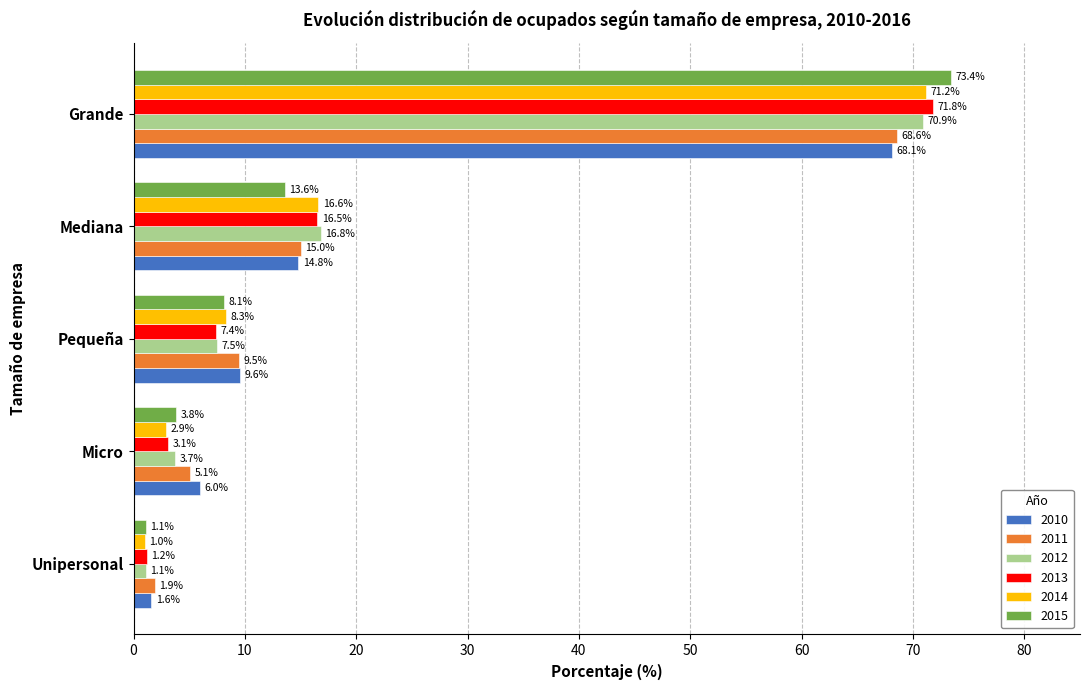

At which category is the sum across all series the highest?

Grande